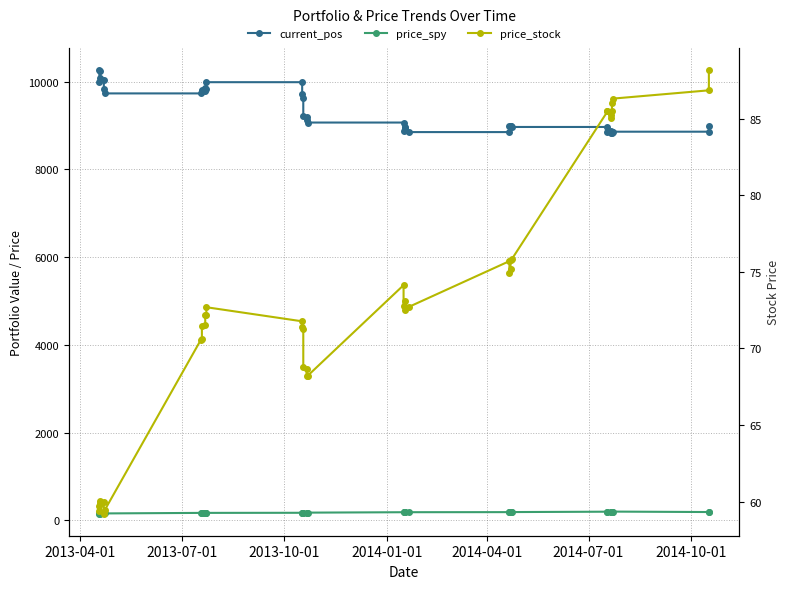

The price_stock series shows 92.7 at 7. True or false?

False